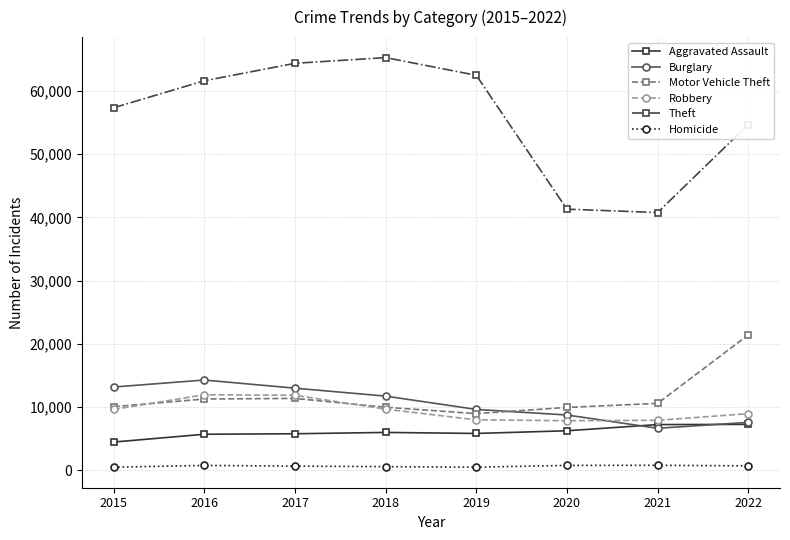

Read the Motor Vehicle Theft value at 2016.

11286